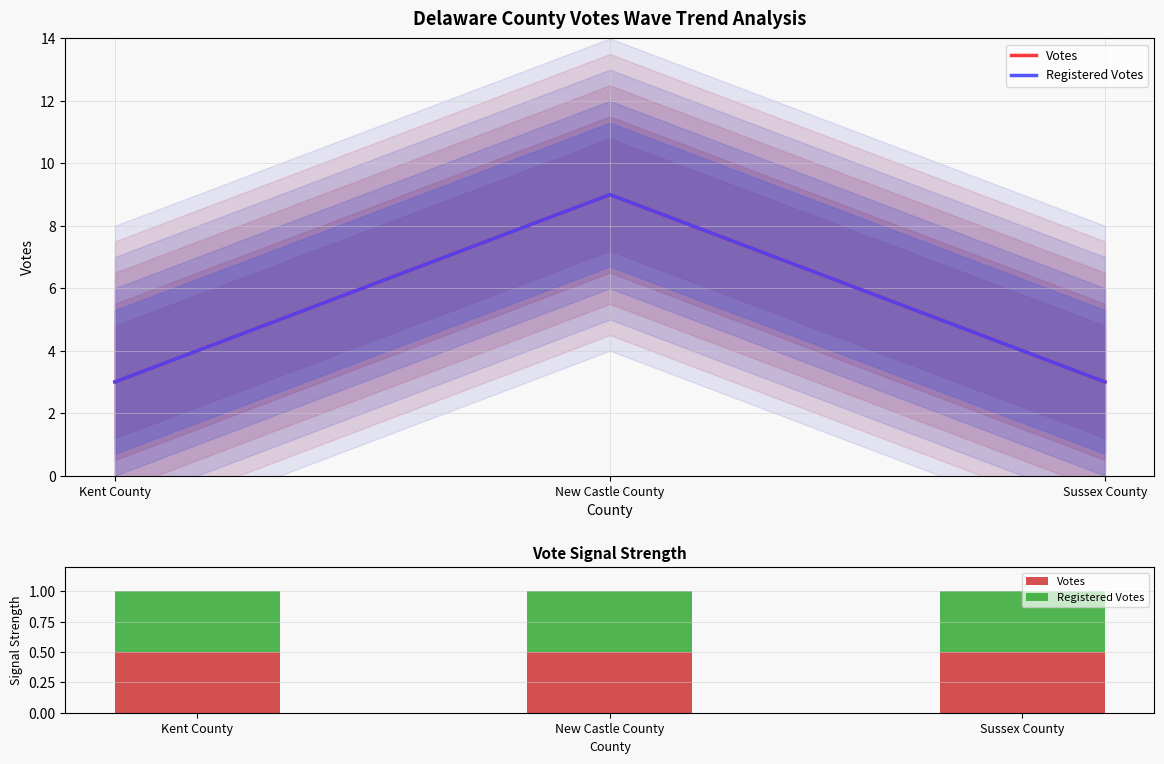

True or false: Votes has a value of 1 at Sussex County.

False